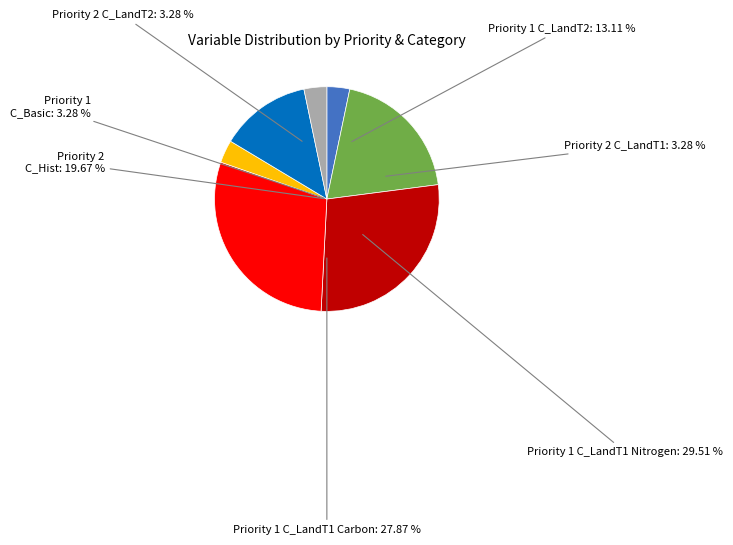

Which category has the biggest portion of the pie?

Priority 1 - C_LandT1 (N)